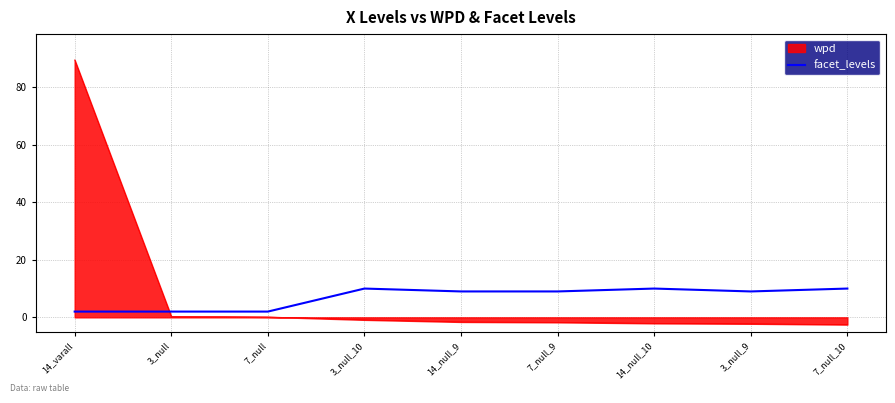

List the series in order of their peak value, lowest first.

facet_levels, wpd